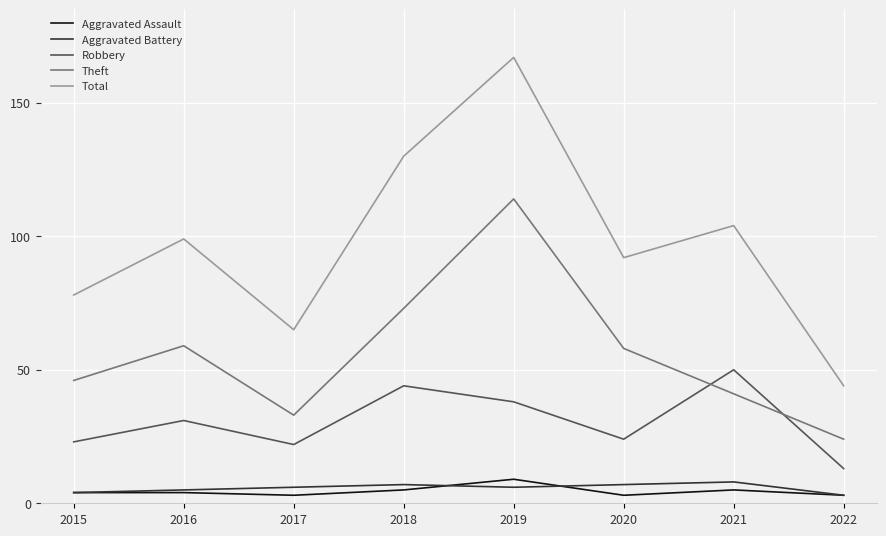

Is this an area chart (filled region under the line)?

No